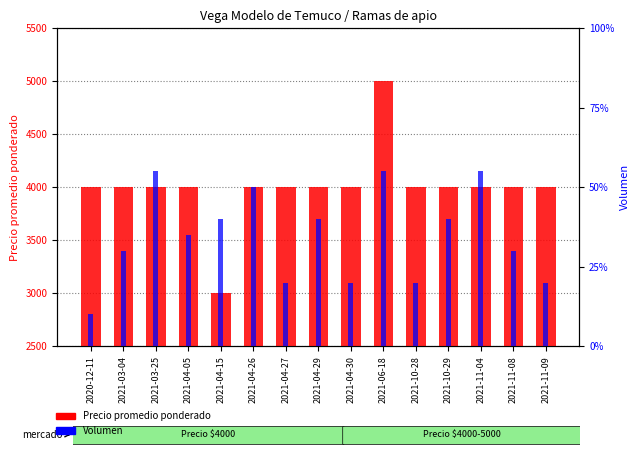

Reading right to left, extract all data points from this chart.

Precio promedio ponderado: 2021-11-09=4000	2021-11-08=4000	2021-11-04=4000	2021-10-29=4000	2021-10-28=4000	2021-06-18=5000	2021-04-30=4000	2021-04-29=4000	2021-04-27=4000	2021-04-26=4000	2021-04-15=3000	2021-04-05=4000	2021-03-25=4000	2021-03-04=4000	2020-12-11=4000
Volumen: 2021-11-09=20	2021-11-08=30	2021-11-04=55	2021-10-29=40	2021-10-28=20	2021-06-18=55	2021-04-30=20	2021-04-29=40	2021-04-27=20	2021-04-26=50	2021-04-15=40	2021-04-05=35	2021-03-25=55	2021-03-04=30	2020-12-11=10